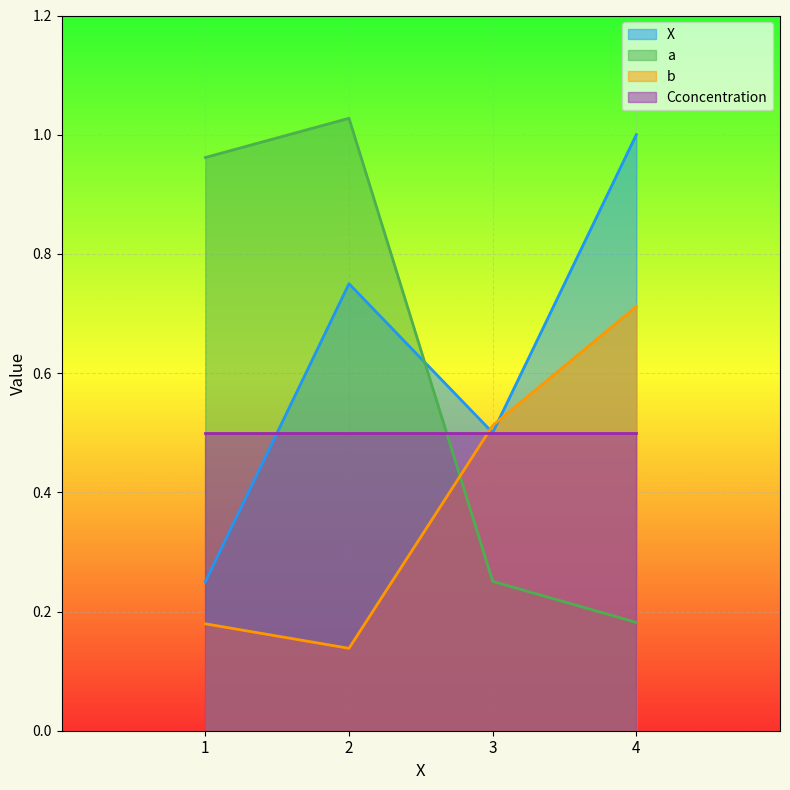

What is the sum of all b values?

1.5